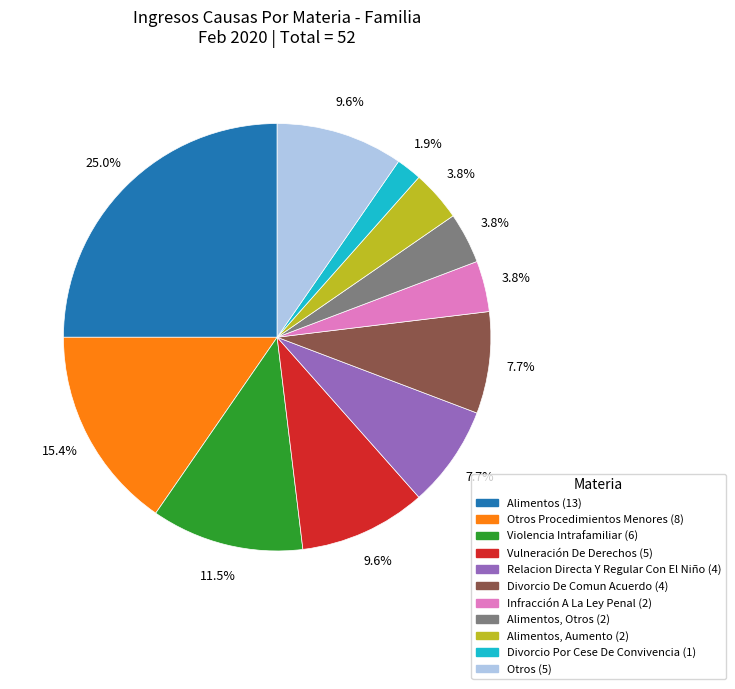

How many segments does this pie chart have?

11